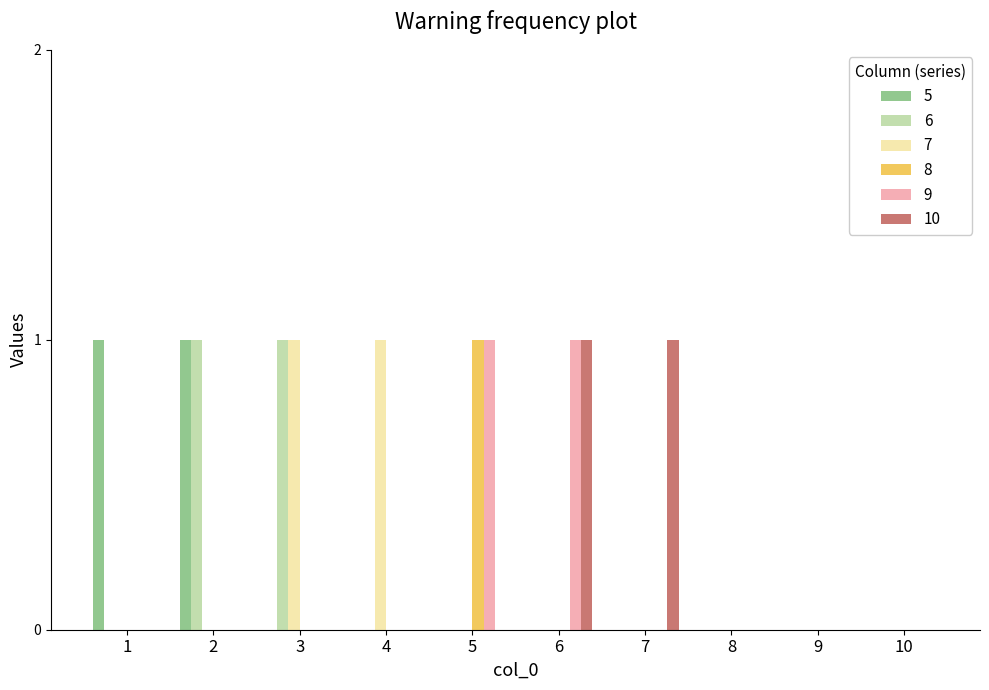

Is it true that 8 equals -1 at 3?

False